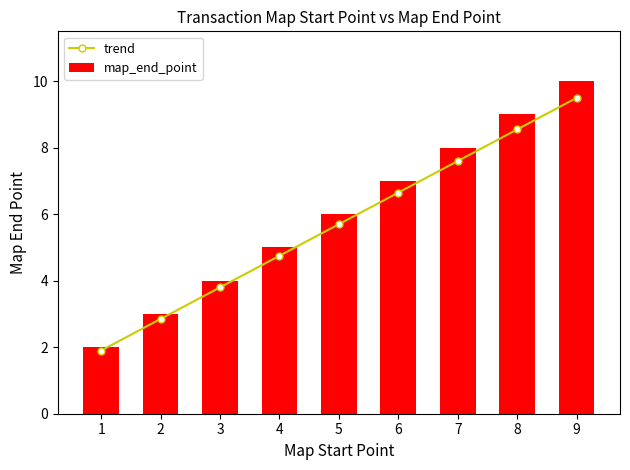

What are all the series names shown in the legend?

trend, map_end_point